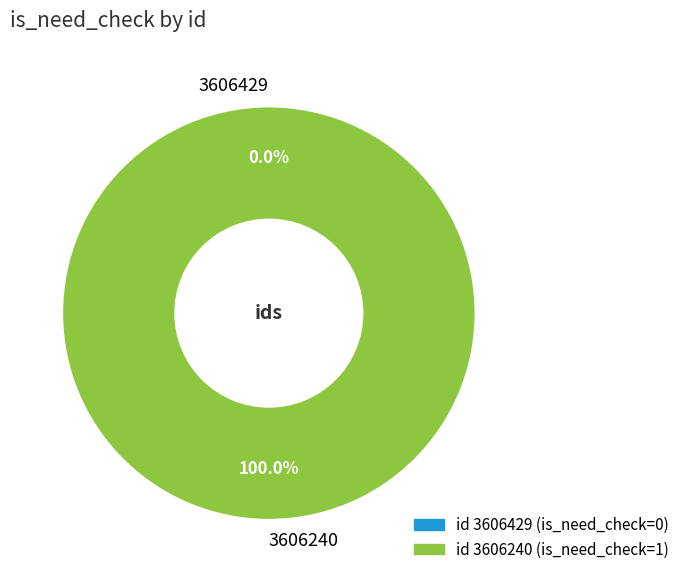

How much of the chart is everything except 3606429?

100.0%